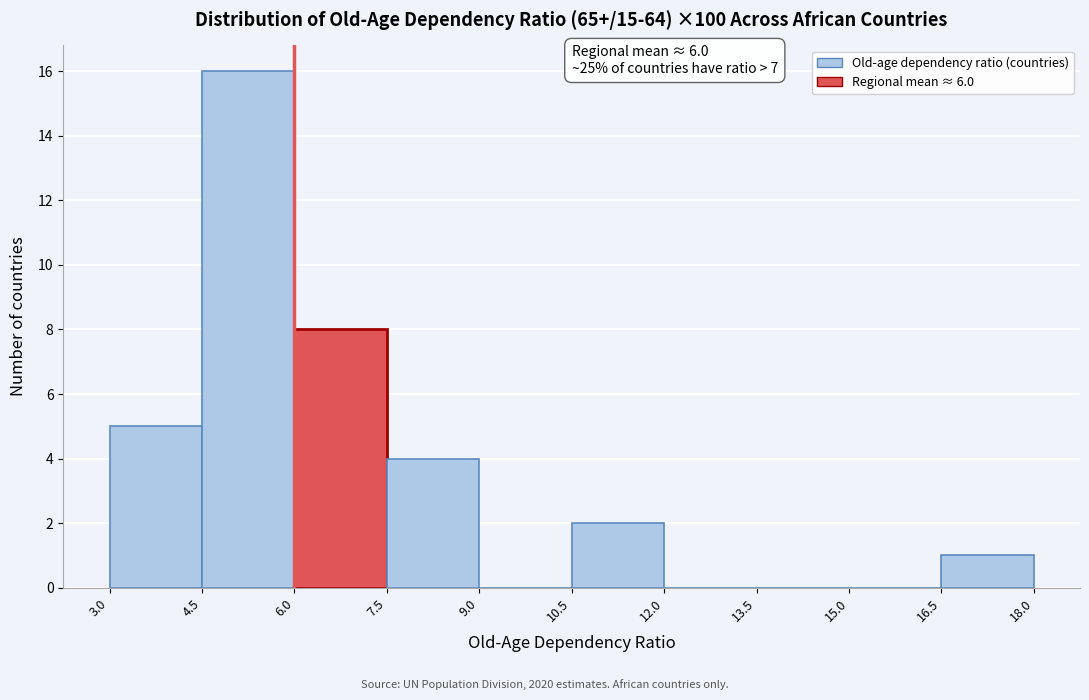

Over which range of the x-axis is the bar tallest?

4.5 to 6.0